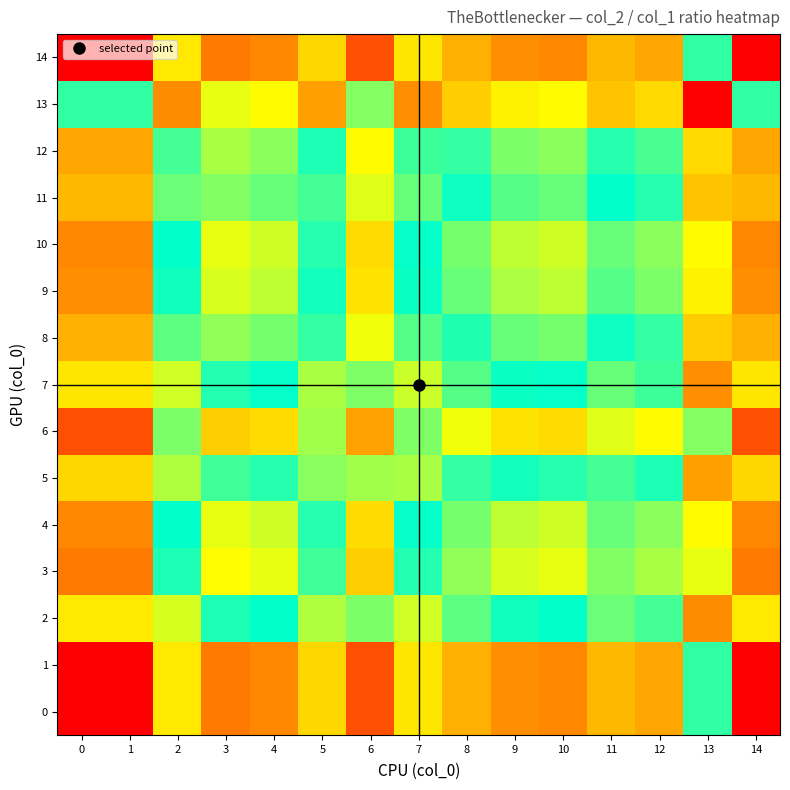

What is the spread (max minus min) of values at 8?

0.2